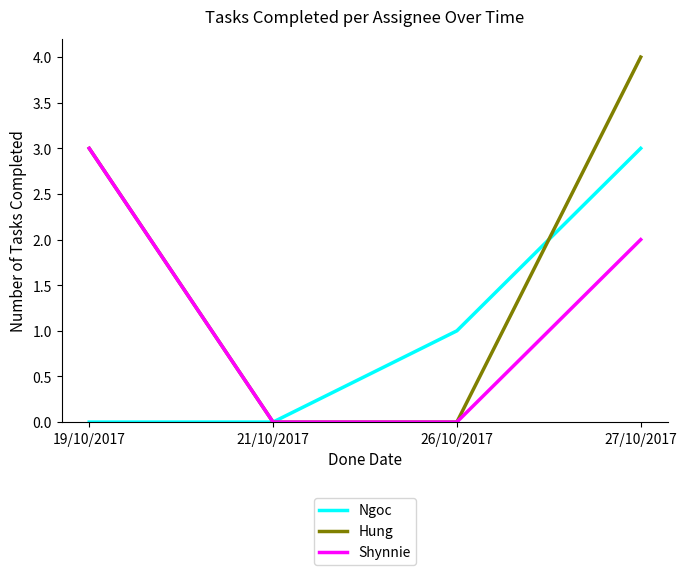

True or false: Ngoc and Hung cross at least once.

True